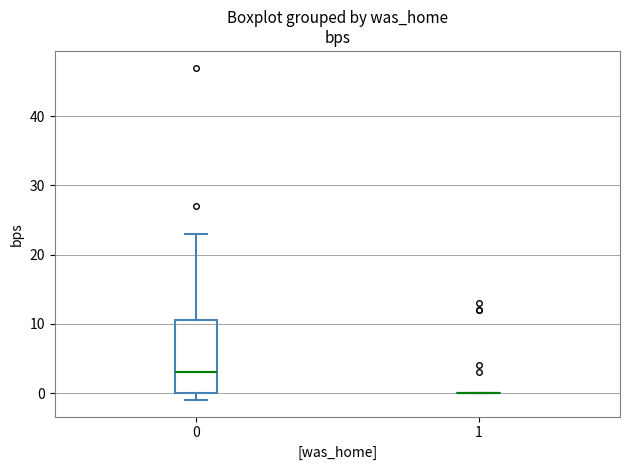

Reading left to right, read every box against the y-axis: the position of its median line, the range the box covers, and the ends of its whiskers. The values are not printed on the chart, so give them approximately, as read against the axis.

0: median 3, box 0 to 11, whiskers -1 to 23
1: box collapsed to a line at 0, whiskers 0 to 0